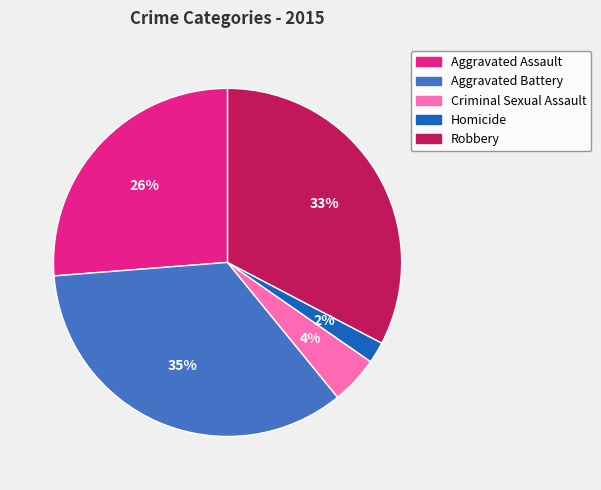

To the nearest percent, what is the difference between the largest and smallest slice percentages?

33%